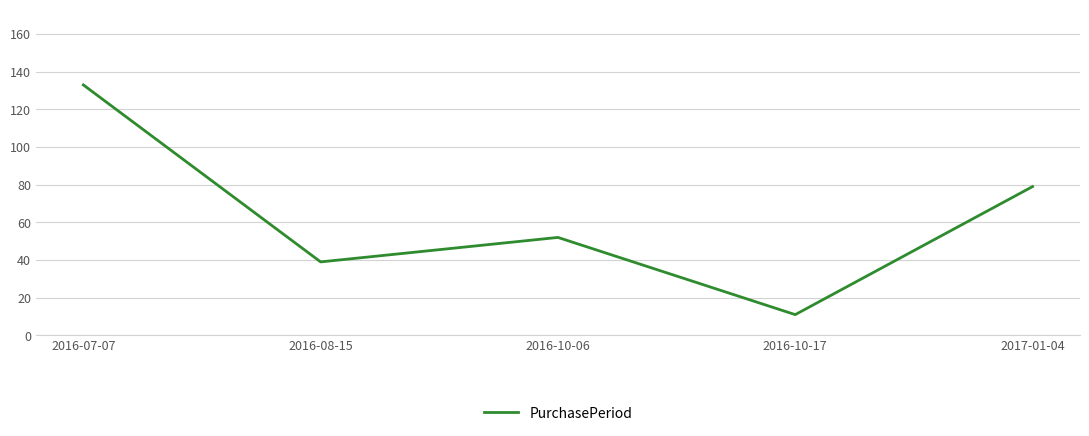

Count the values in the range 39 to 79.

3